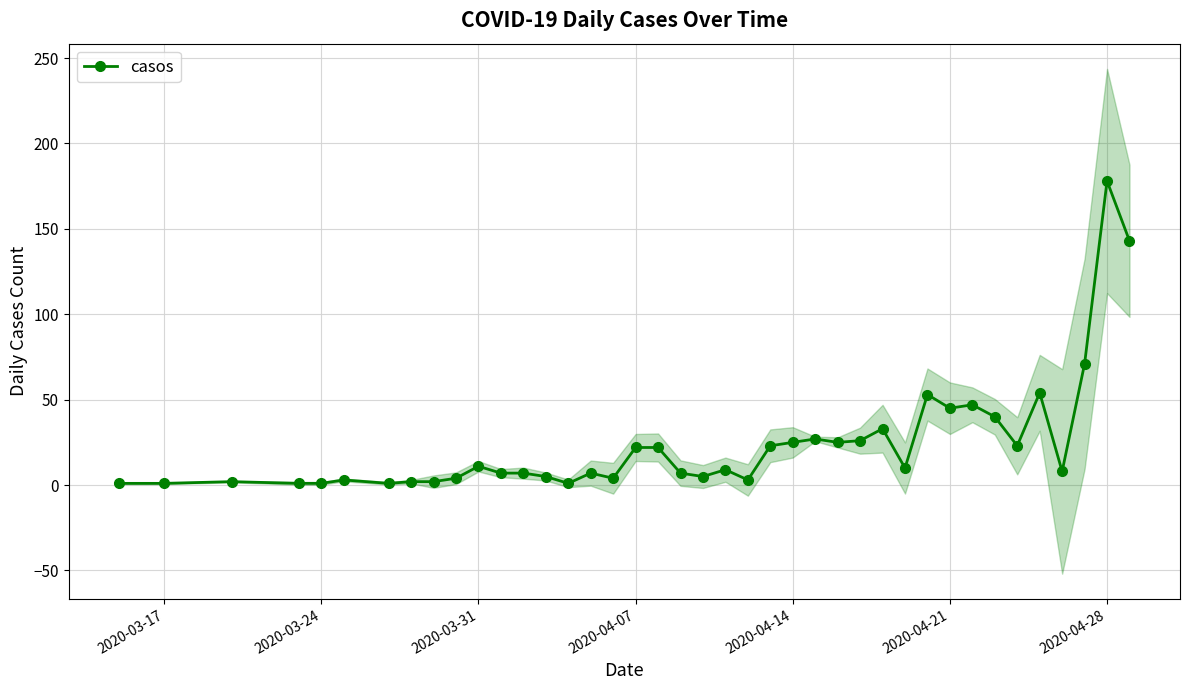

True or false: casos has more than 2 interior local peaks.

True